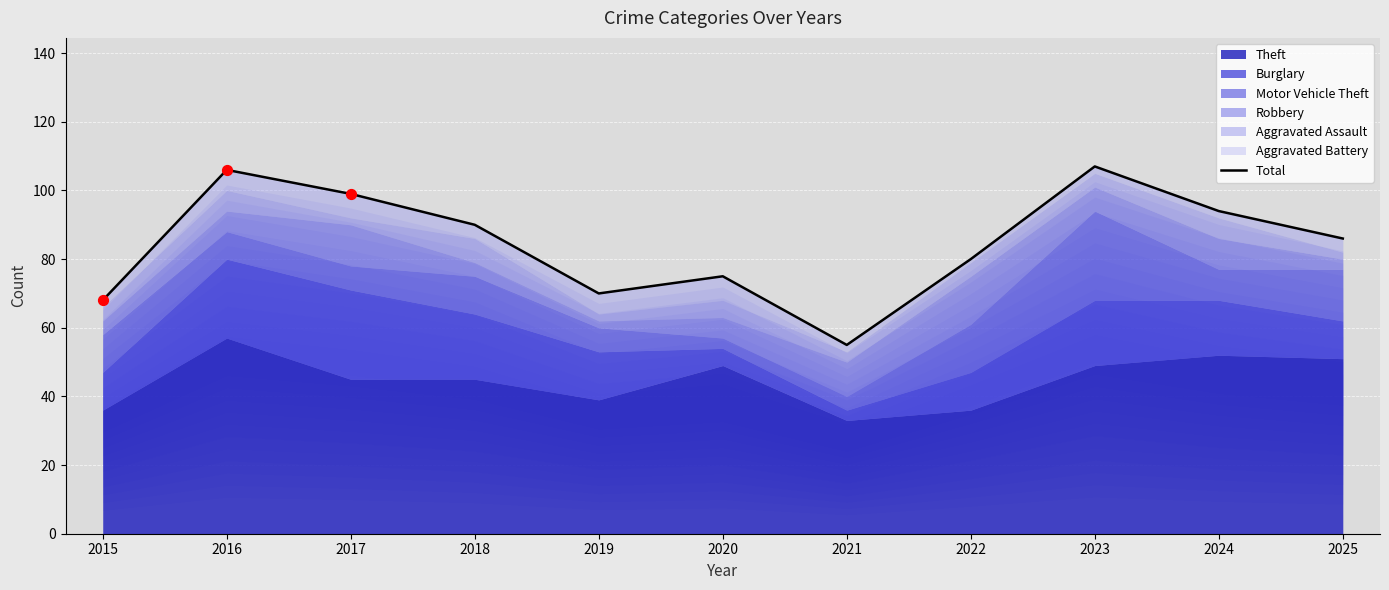

Between 2023 and 2015, which is larger?

2023